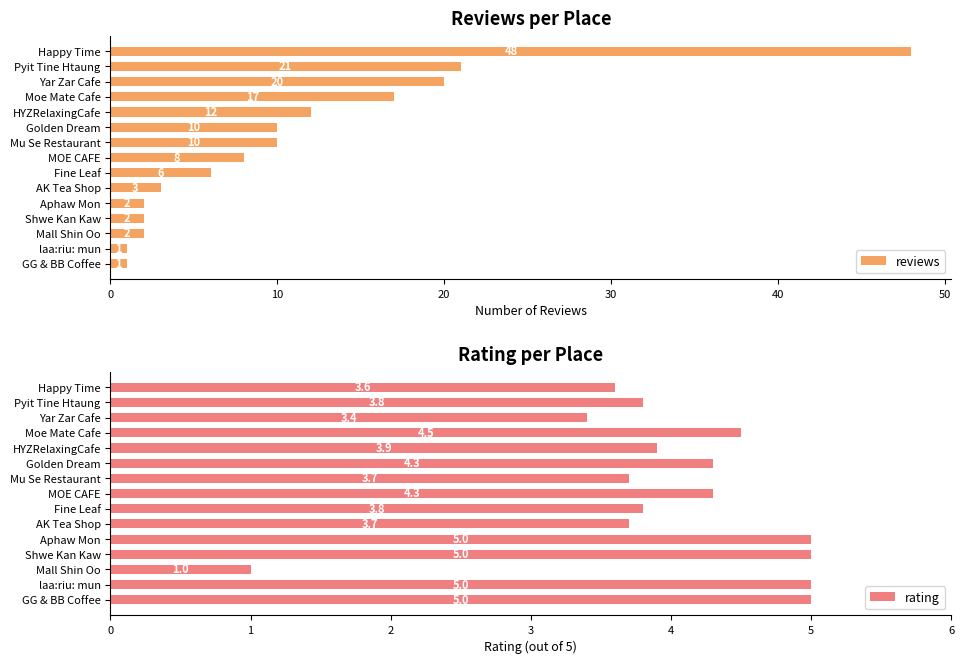

At how many categories does at least one series exceed 42?

1